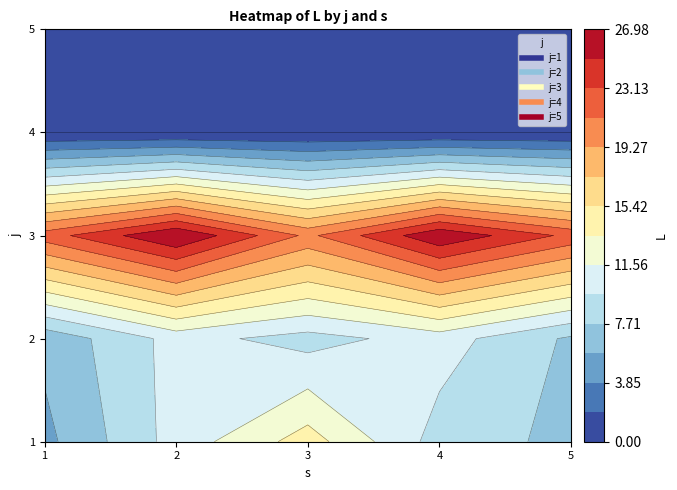

Reading left to right, transcribe all the data shown in this chart.

1: 0=5.2	1=10.4	2=14.4	3=8.8	4=7.2
2: 0=6.3	1=10.3	2=8.9	3=10.5	4=7.4
3: 0=22.2	1=27.0	2=20.7	3=26.7	4=22.6
4: 0=0.0	1=0.0	2=0.0	3=0.0	4=0.0
5: 0=0.0	1=0.0	2=0.0	3=0.0	4=0.0